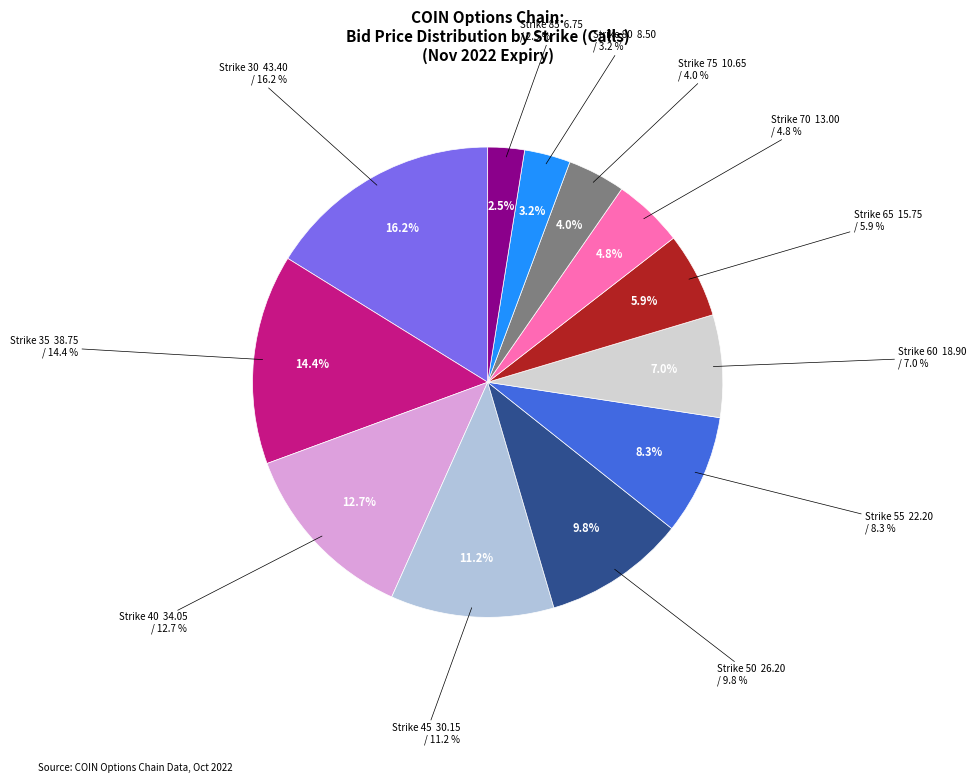

What is the smallest slice in the pie chart?

Strike 85